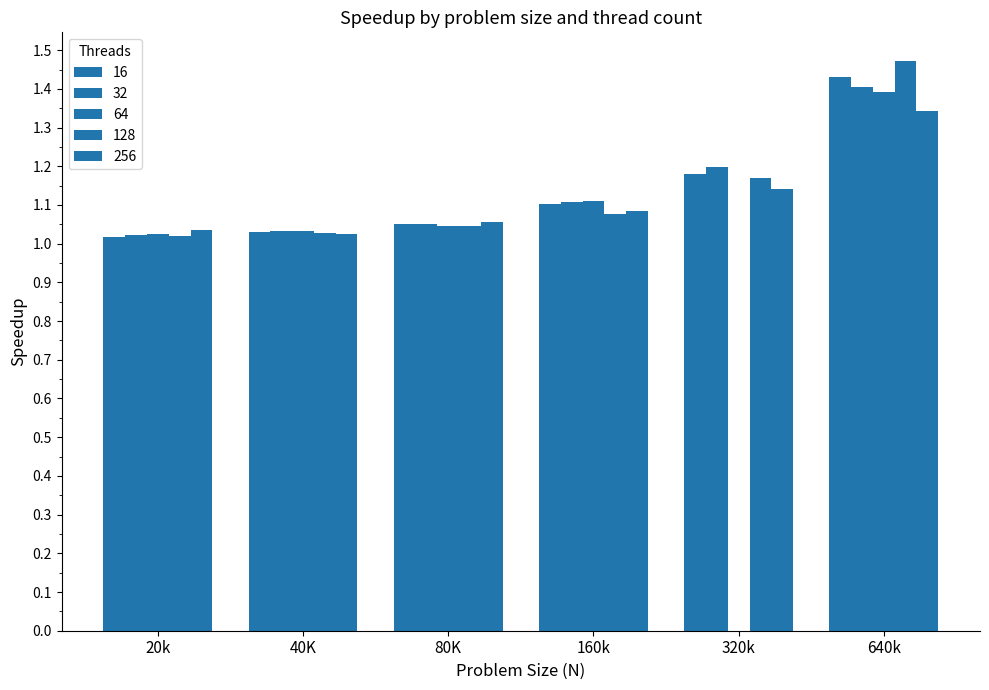

Count the number of data series in this chart.

5